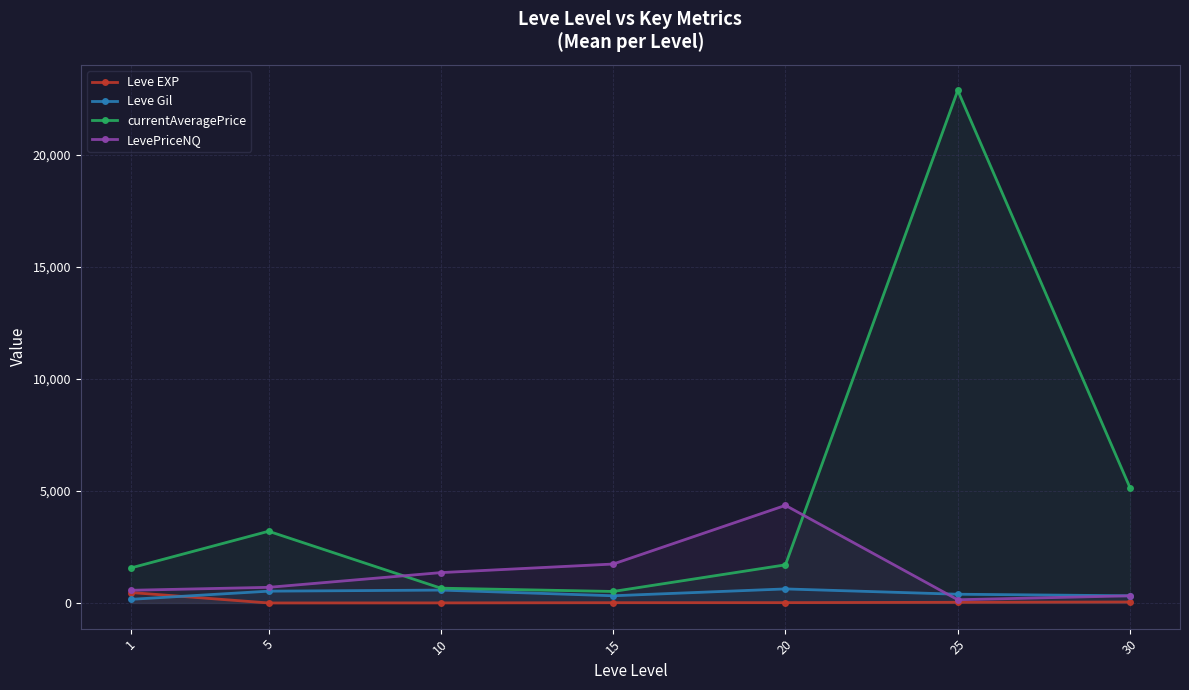

How many data points in Leve EXP are less than 16?

3